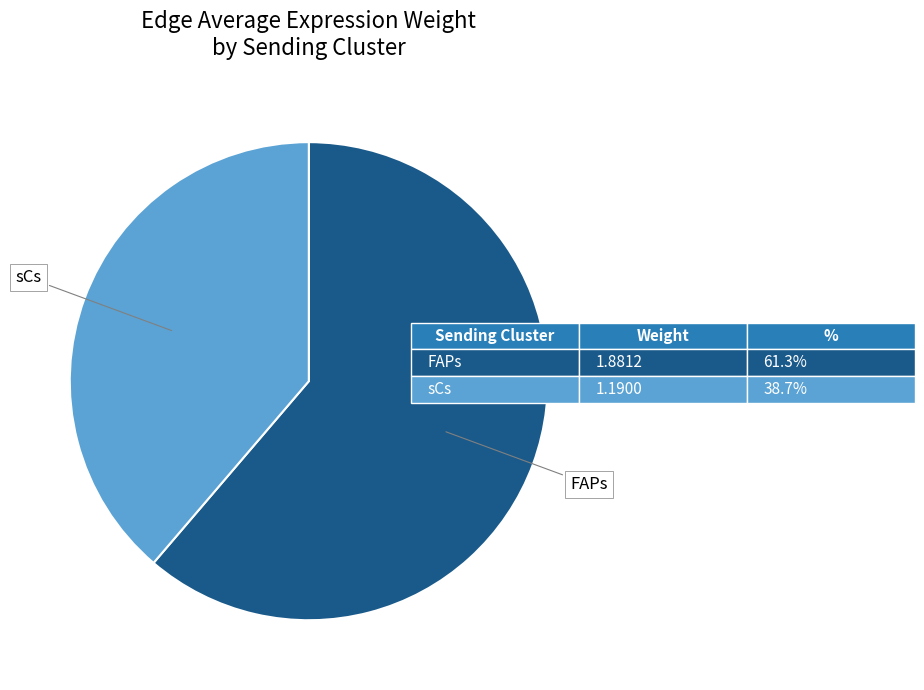

Is there a majority slice in this chart?

Yes